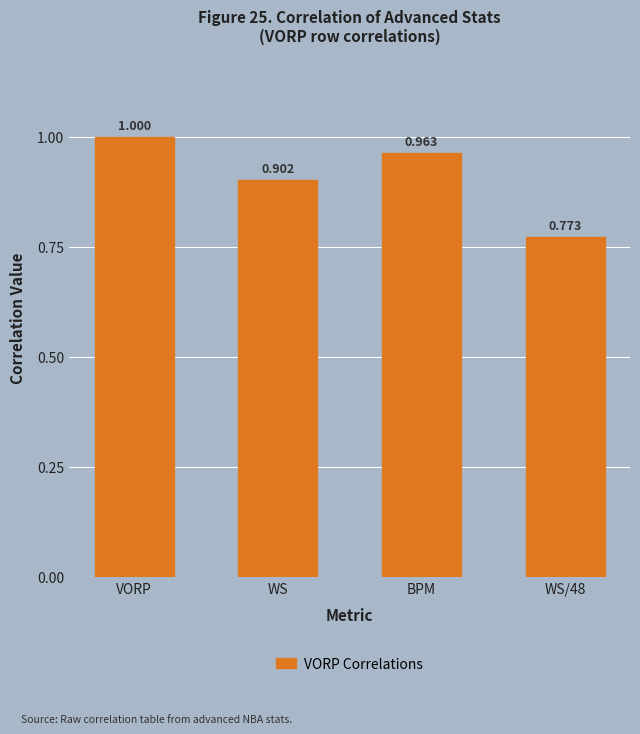

List the labels in order of value, largest first.

VORP, BPM, WS, WS/48